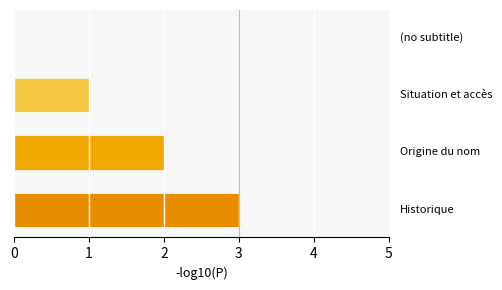

What is the sum of all values?

6